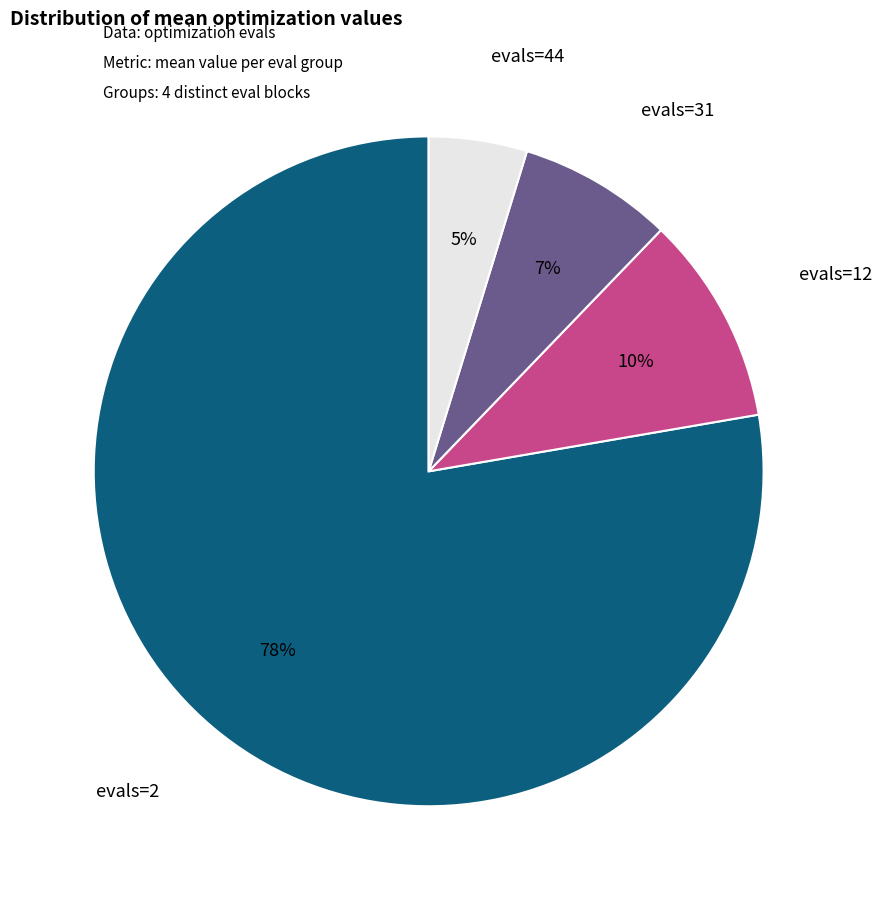

Combined, do evals=12 and evals=44 account for over 50%?

No